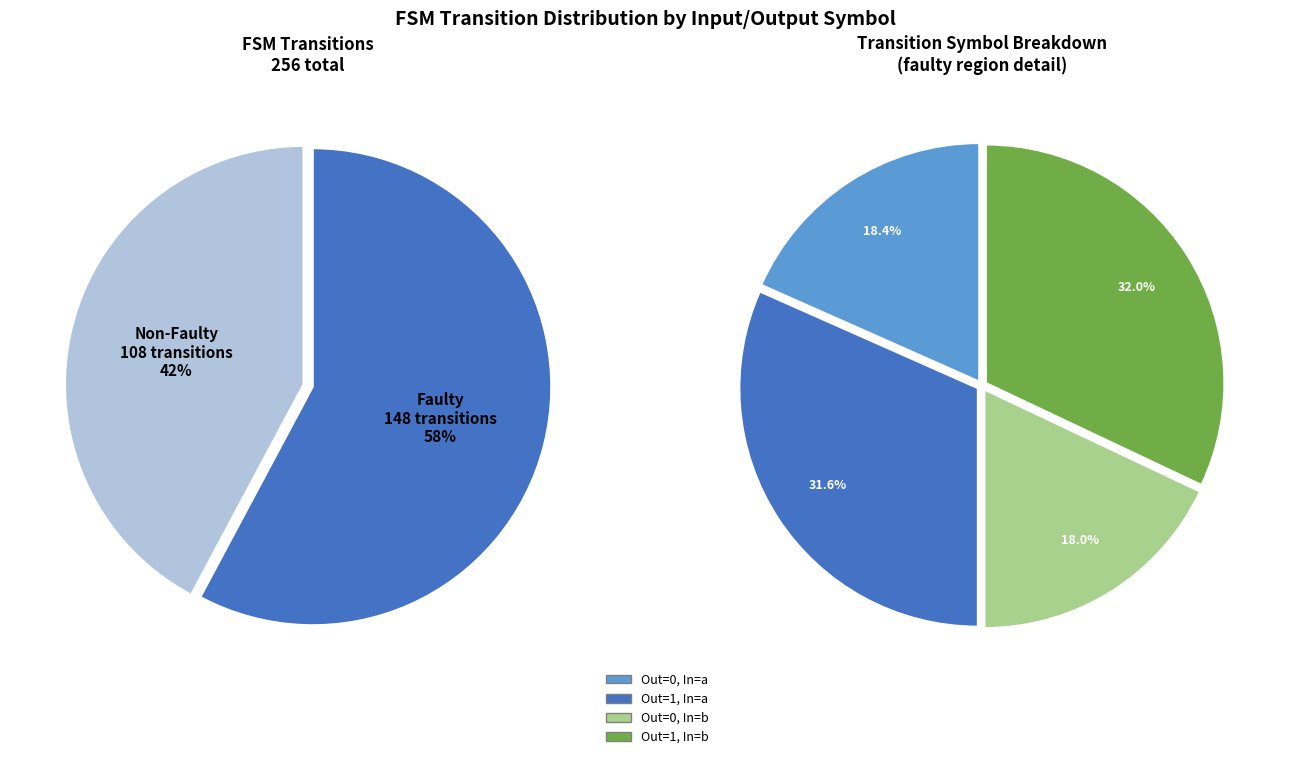

How many segments does this pie chart have?

4